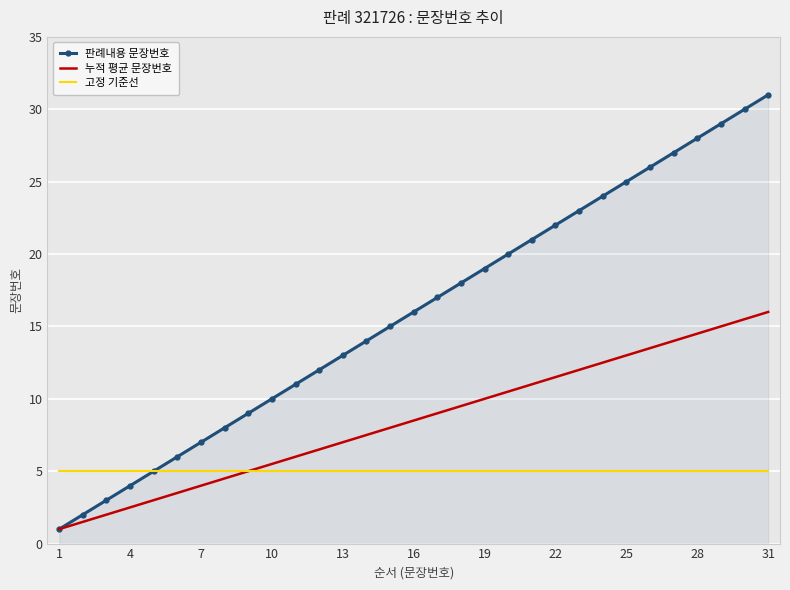

What is the minimum value for 판례내용 문장번호?

1.0